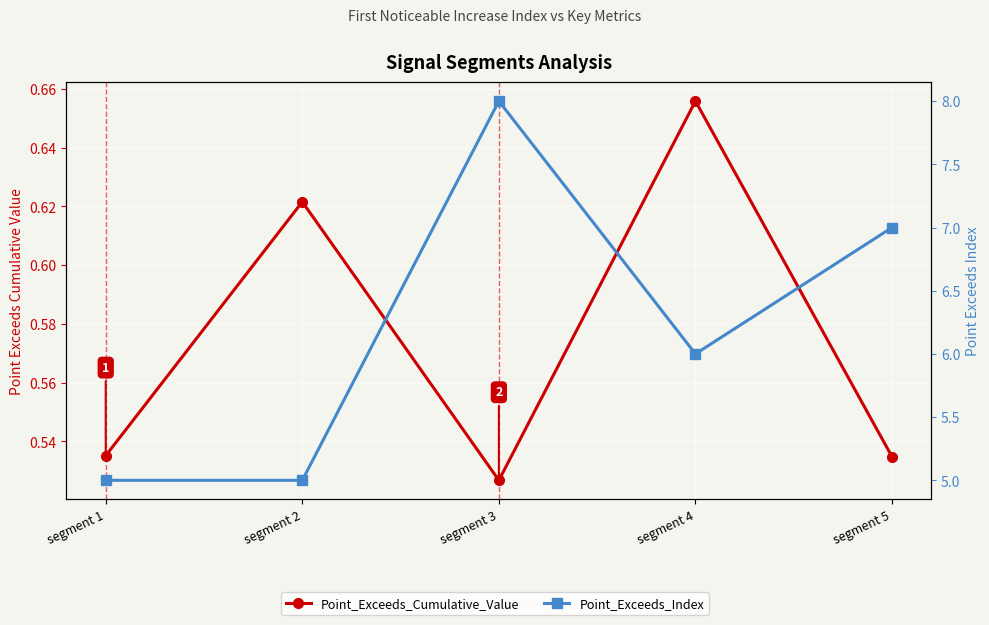

How many interior local peaks does the Point_Exceeds_Index series have?

1